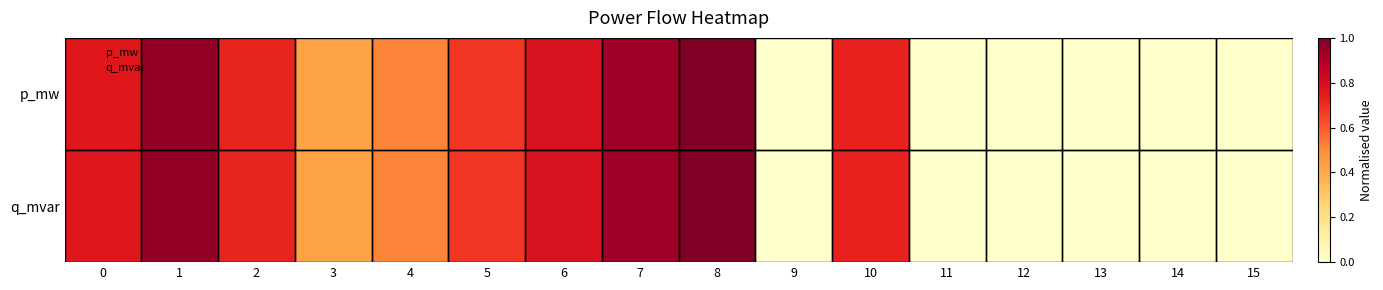

Count the number of categories in the chart.

16